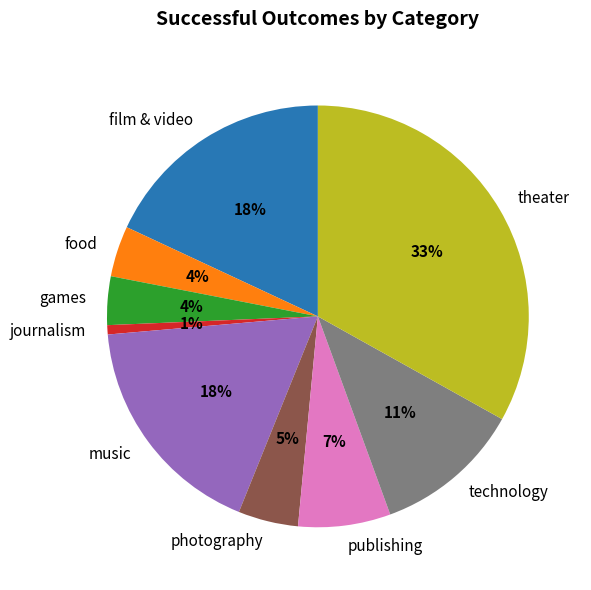

Which has a higher value, film & video or technology?

film & video